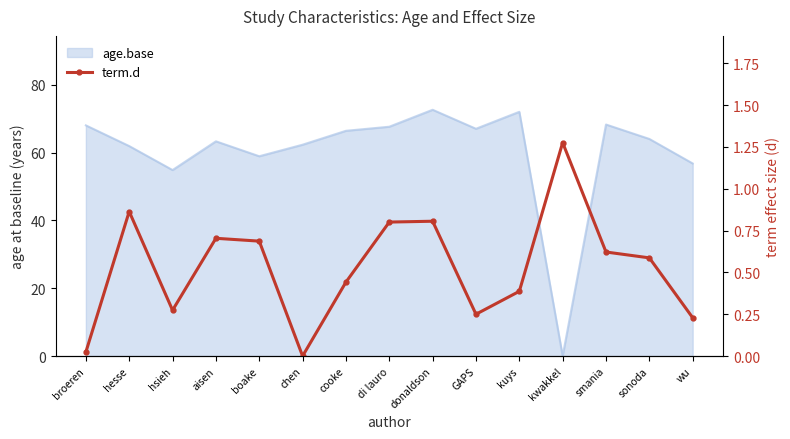

Where is the first local maximum?

hesse